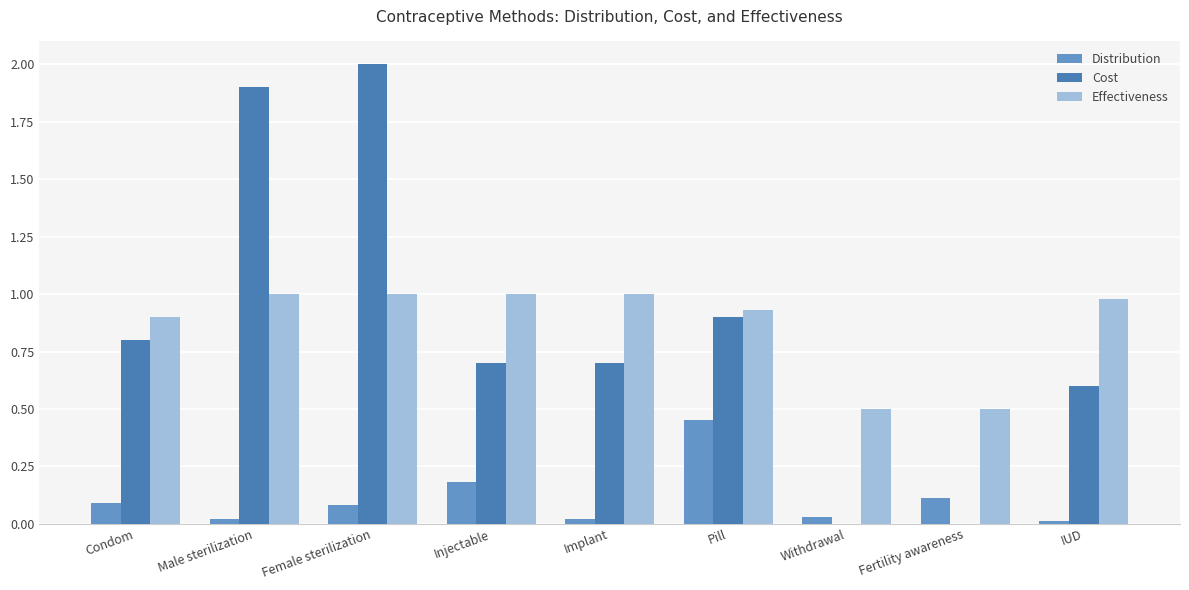

What are all the series names shown in the legend?

Distribution, Cost, Effectiveness